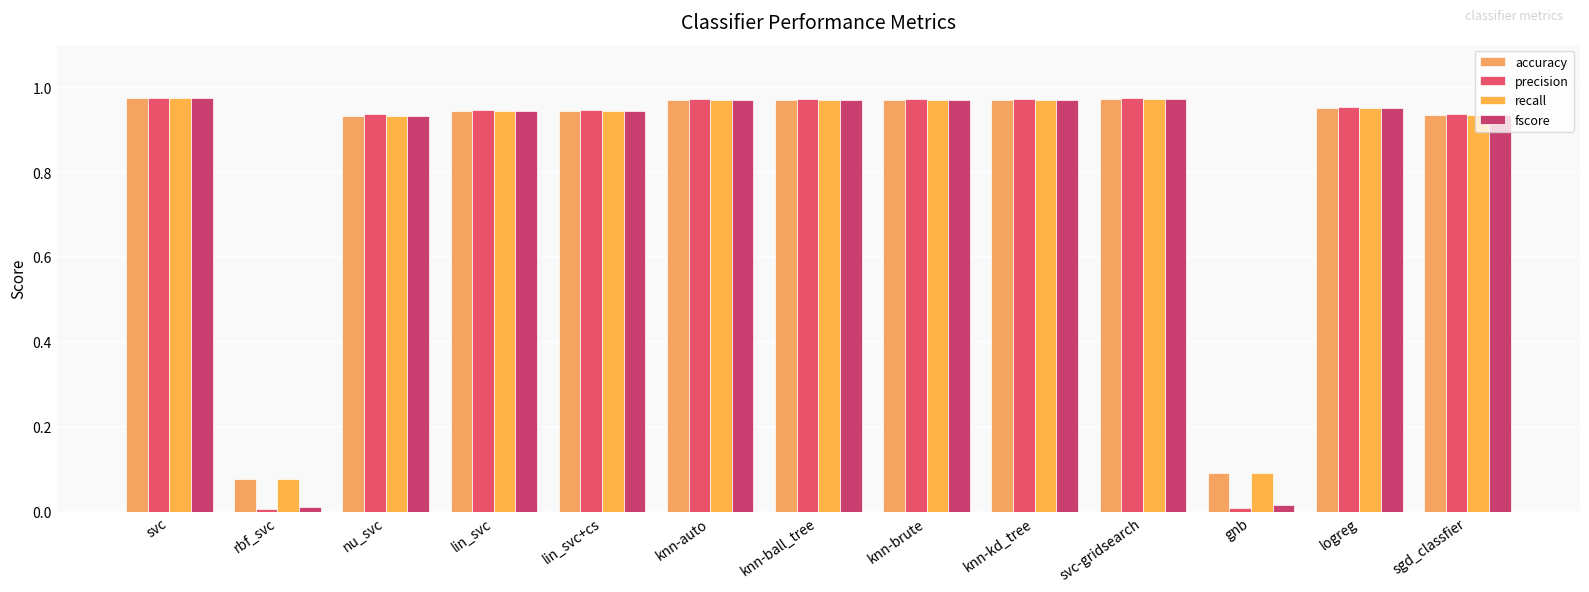

What is the approximate value of fscore at svc-gridsearch?

1.0